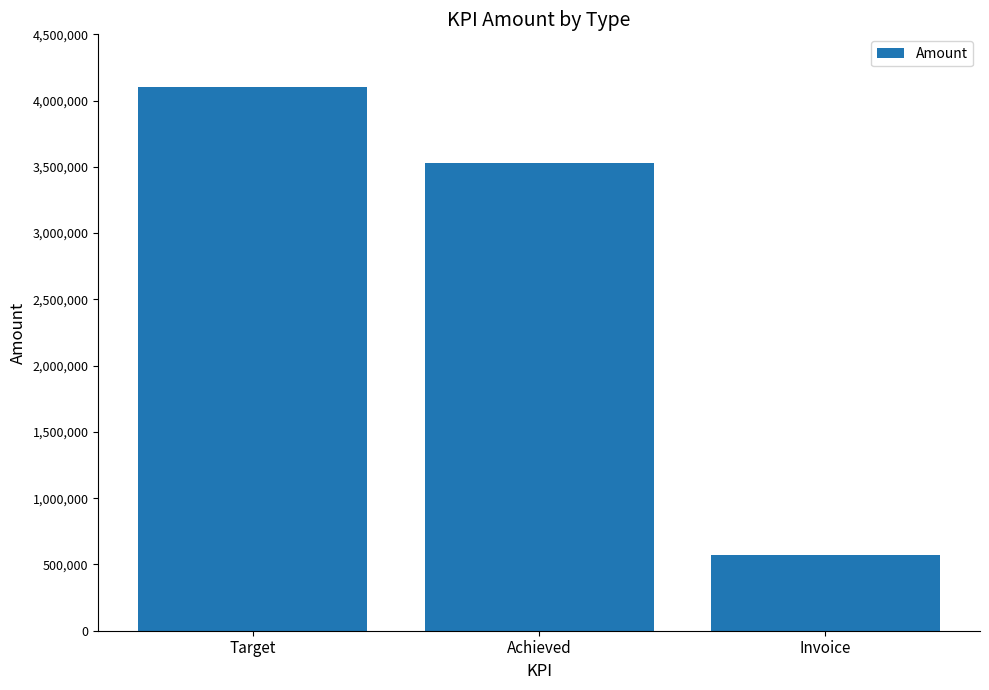

Reading left to right, list all the values displayed in this chart.

4100000.0	3531629.3	569815.0